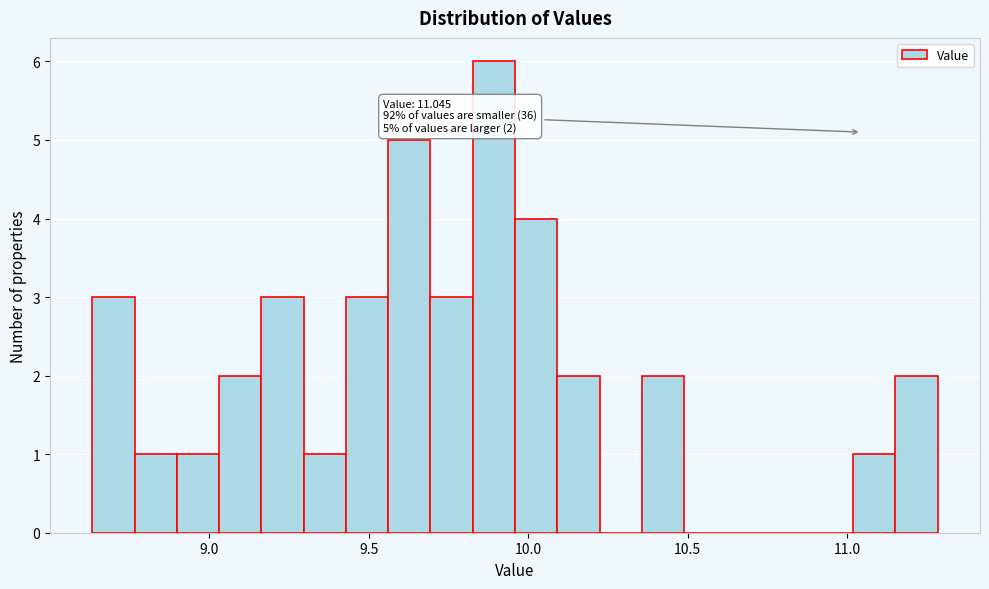

Read against the x-axis, roughly where is the centre of the tallest bar?

9.90